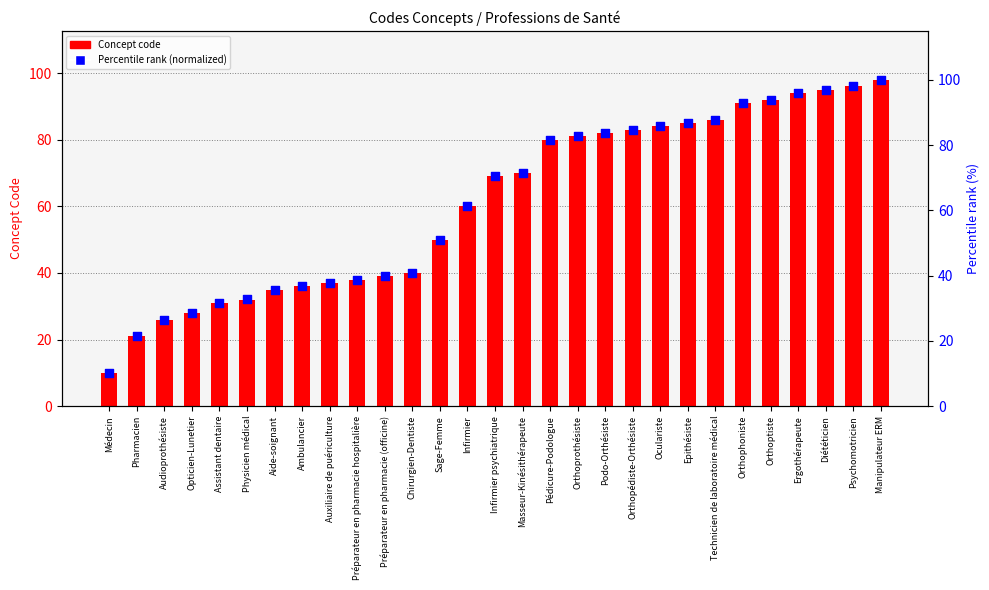

At which category is the sum across all series the highest?

Manipulateur ERM